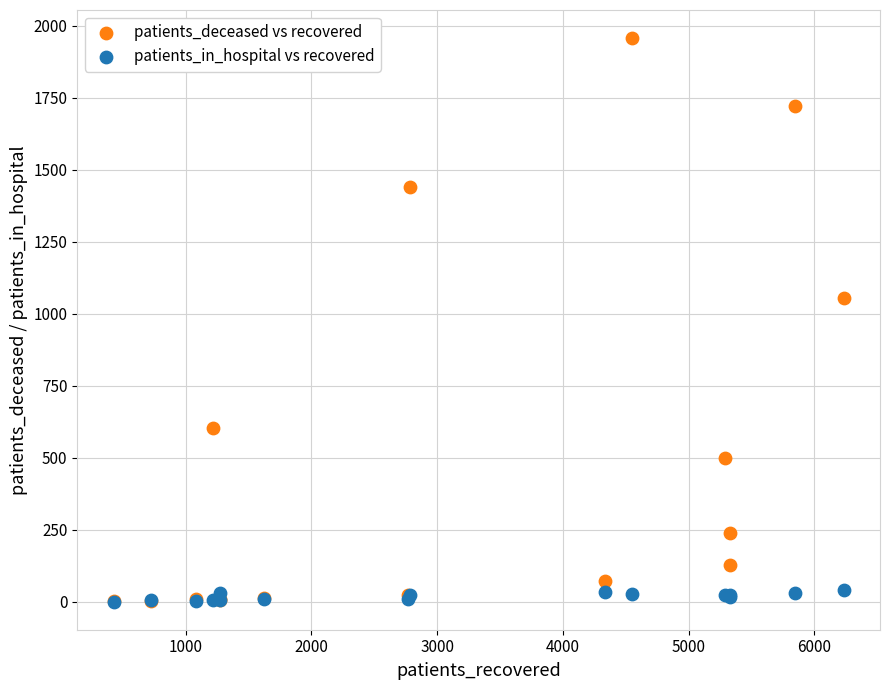

In the patients_deceased vs recovered series, what Y value is closest to 979?

1056